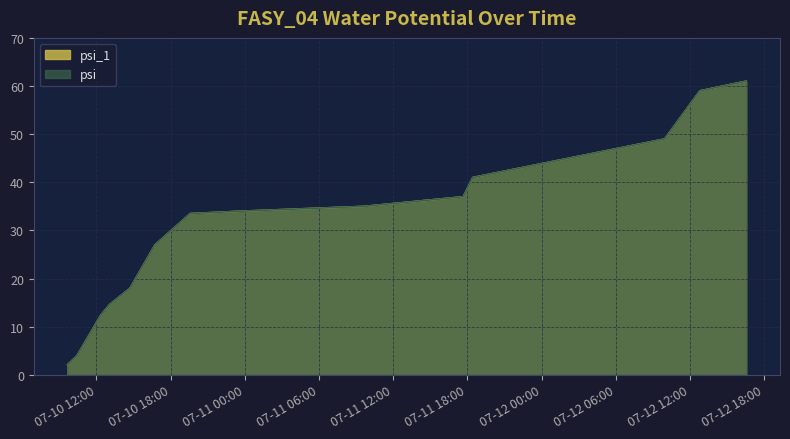

Which category has the lowest value in the psi series?

2024-07-10 09:40